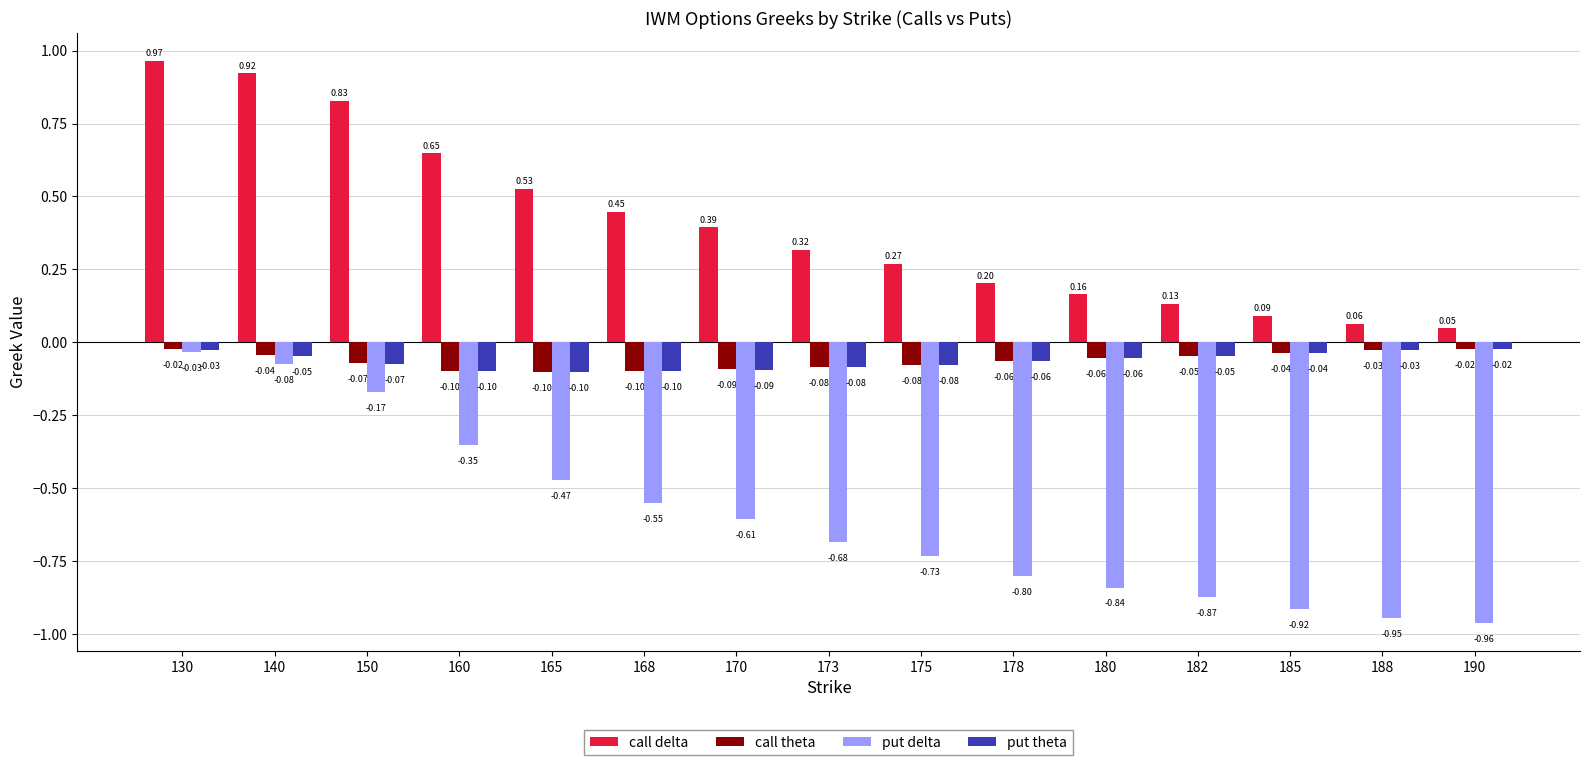

Which category has the lowest value across all series?

190